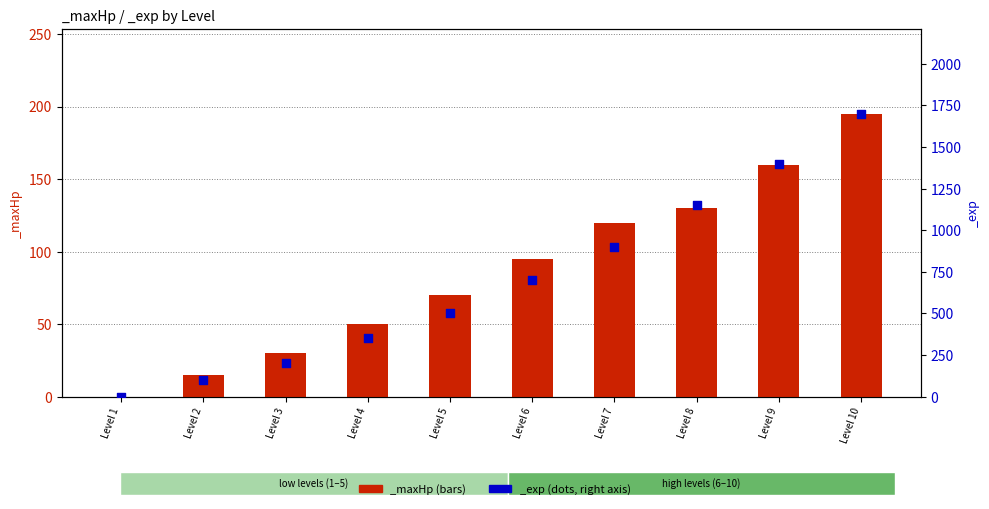

Which series has the largest total across all categories?

_exp